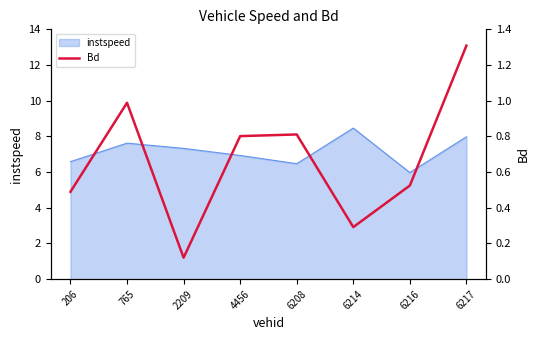

Reading left to right, transcribe all the data shown in this chart.

206=0.5	765=1.0	2209=0.1	4456=0.8	6208=0.8	6214=0.3	6216=0.5	6217=1.3